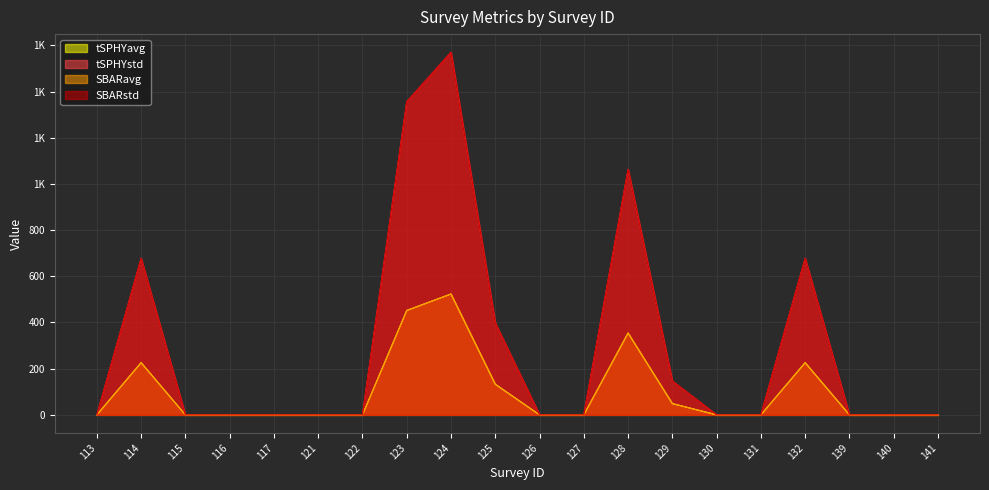

True or false: SBARstd and tSPHYavg cross at least once.

False